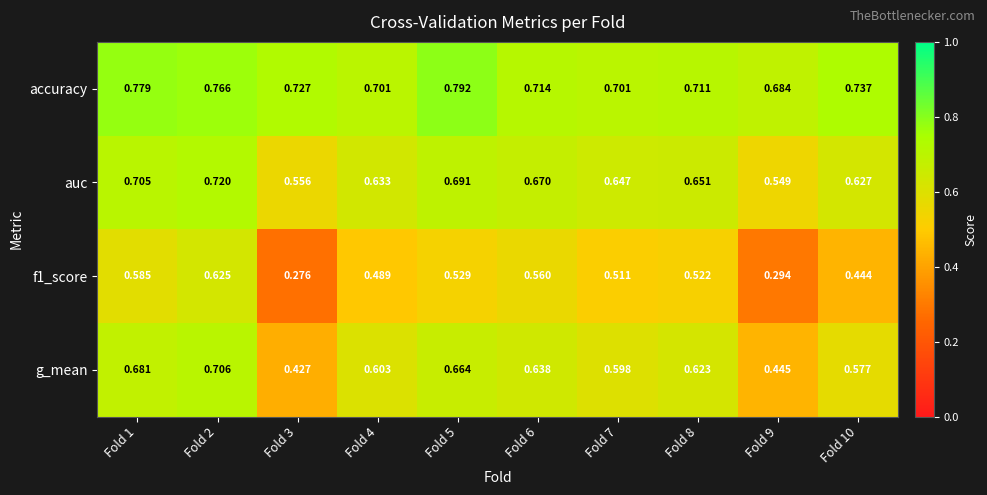

Which series has the largest total across all categories?

accuracy